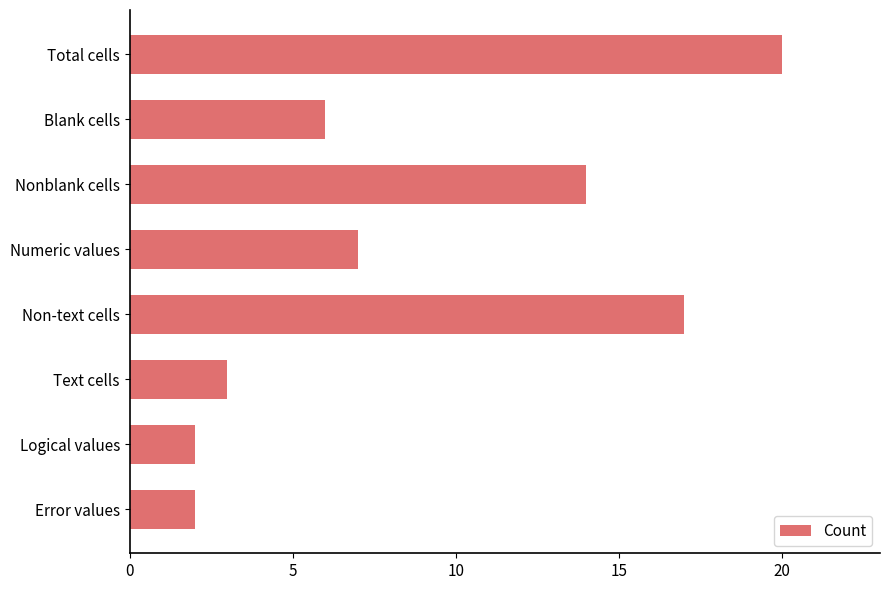

How many values are below 7?

4